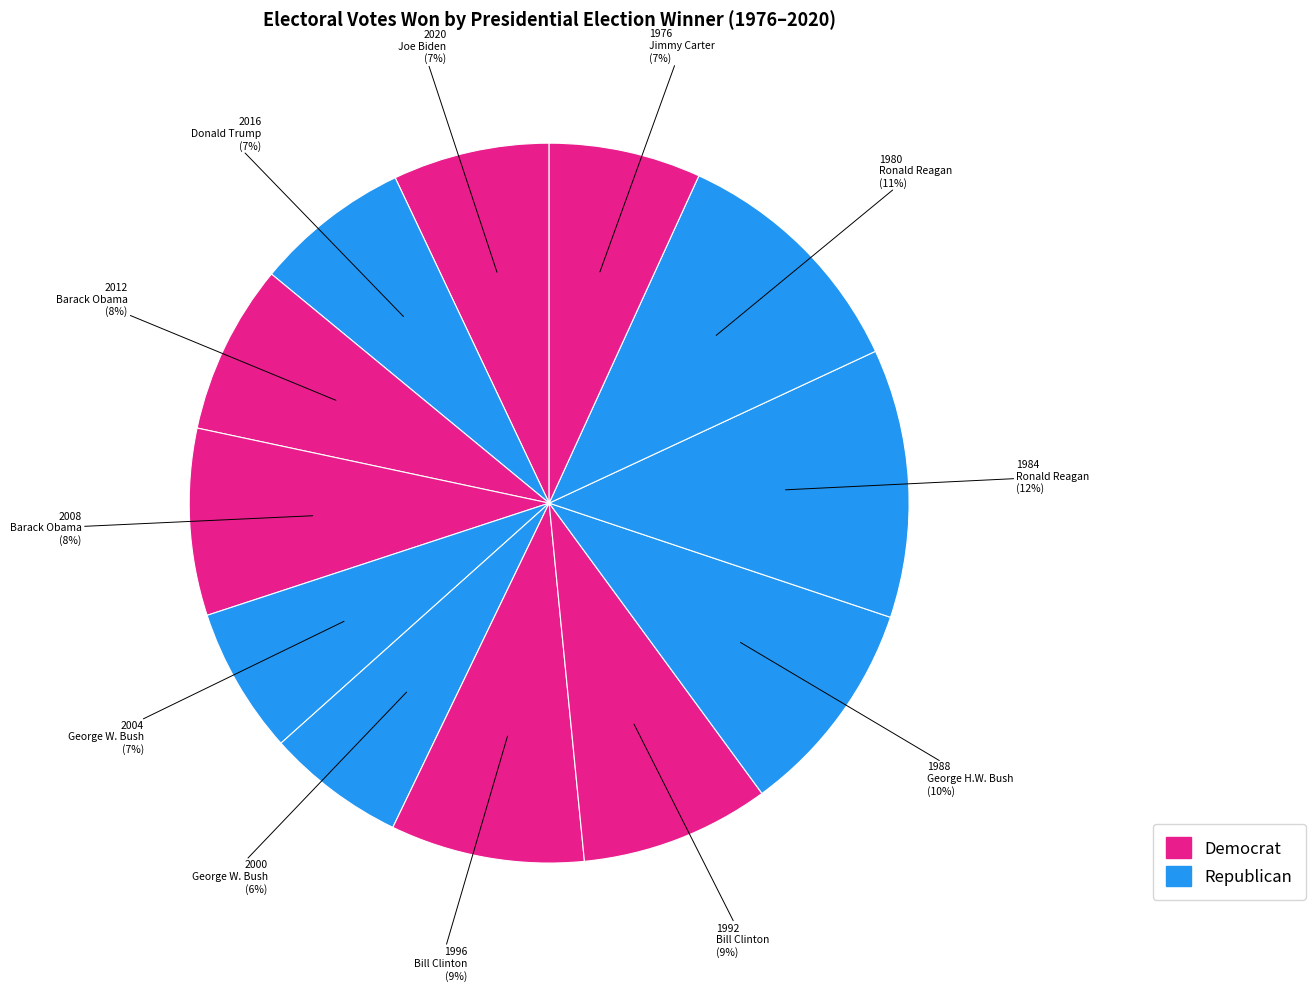

How many segments does this pie chart have?

12